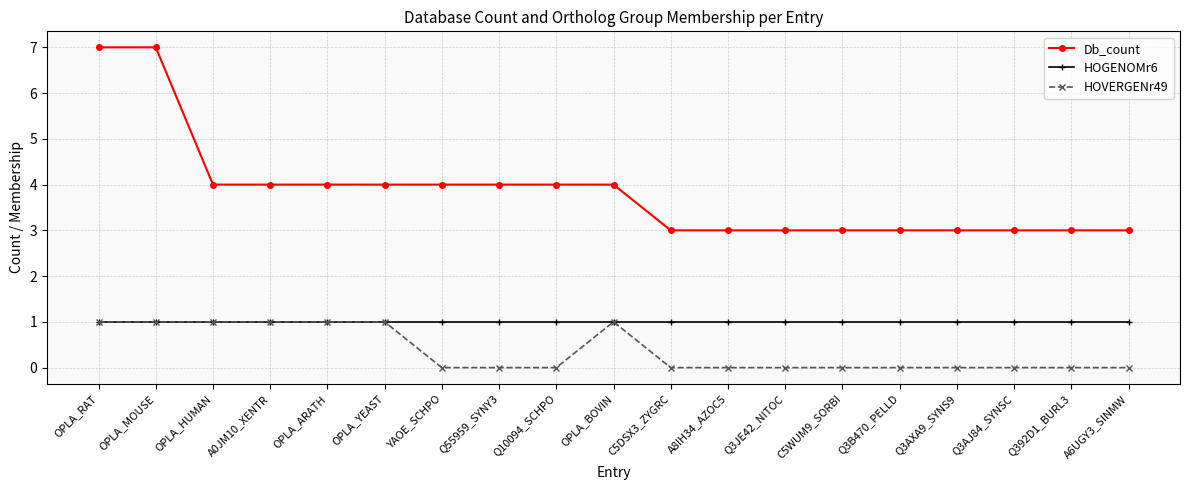

Is the value of Db_count at Q55959_SYNY3 greater than the value of HOVERGENr49 at OPLA_RAT?

Yes